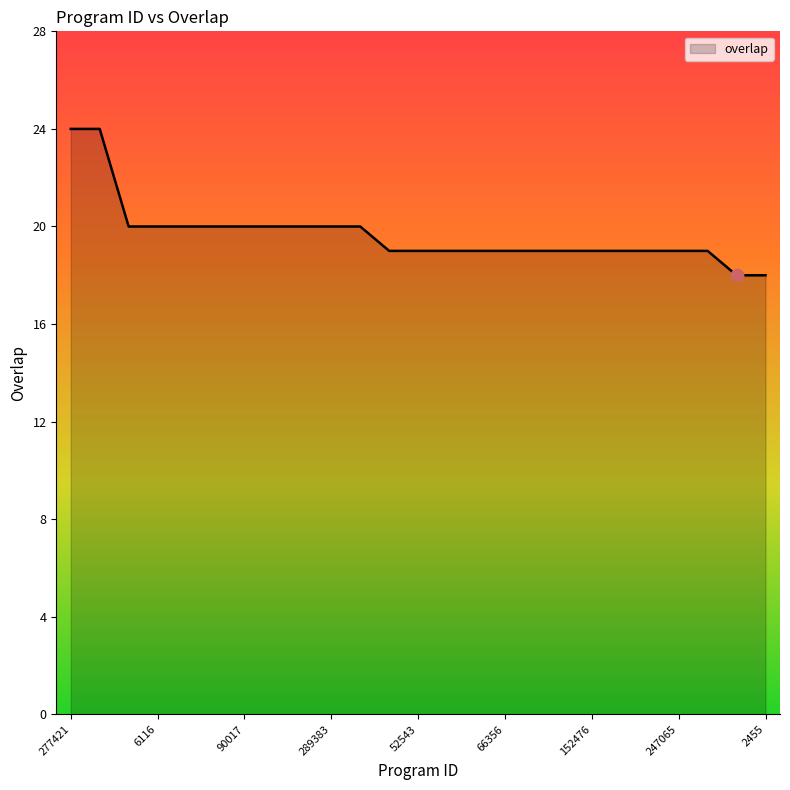

What is the difference between the maximum and minimum values?

6